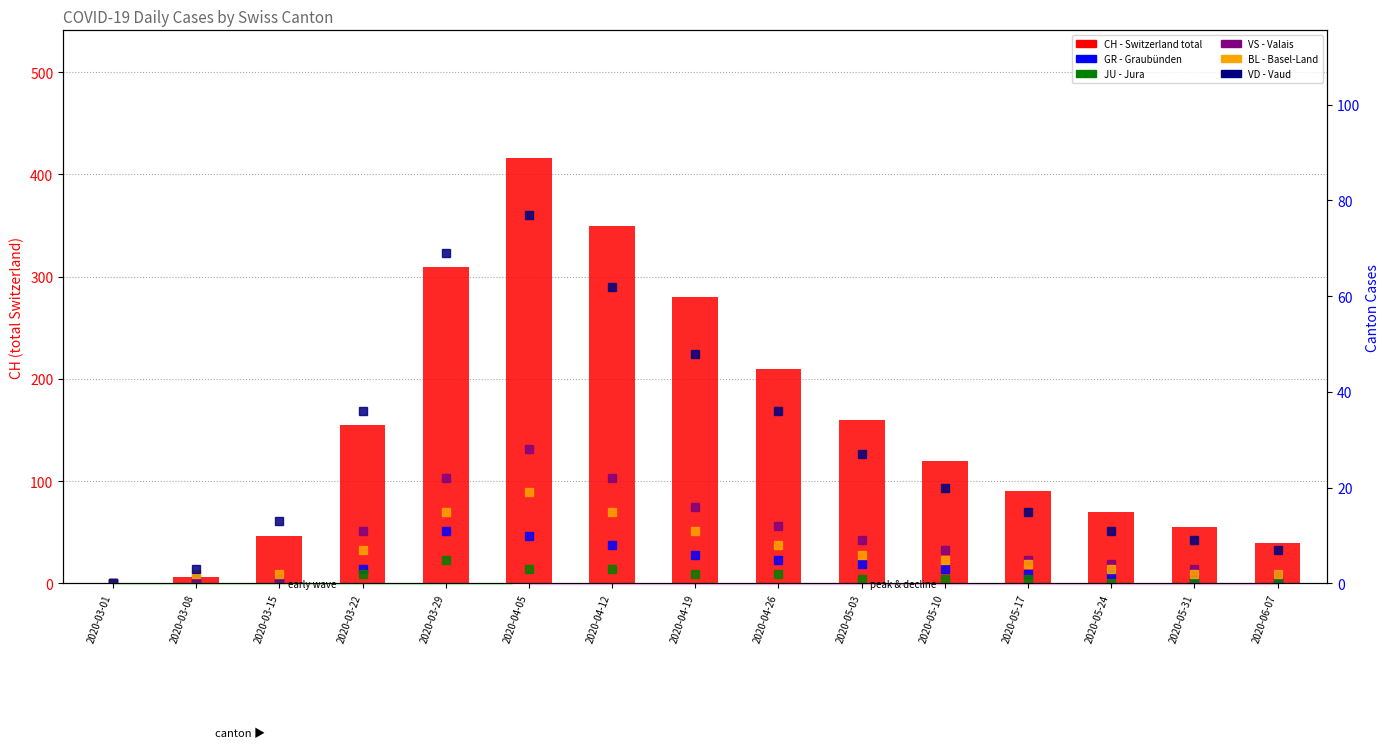

Reading left to right, what are all the values shown in this chart?

CH: 2020-03-01=0	2020-03-08=6	2020-03-15=46	2020-03-22=155	2020-03-29=309	2020-04-05=416	2020-04-12=350	2020-04-19=280	2020-04-26=210	2020-05-03=160	2020-05-10=120	2020-05-17=90	2020-05-24=70	2020-05-31=55	2020-06-07=40
GR: 2020-03-01=0	2020-03-08=0	2020-03-15=0	2020-03-22=3	2020-03-29=11	2020-04-05=10	2020-04-12=8	2020-04-19=6	2020-04-26=5	2020-05-03=4	2020-05-10=3	2020-05-17=2	2020-05-24=2	2020-05-31=1	2020-06-07=1
JU: 2020-03-01=0	2020-03-08=0	2020-03-15=0	2020-03-22=2	2020-03-29=5	2020-04-05=3	2020-04-12=3	2020-04-19=2	2020-04-26=2	2020-05-03=1	2020-05-10=1	2020-05-17=1	2020-05-24=0	2020-05-31=0	2020-06-07=0
VS: 2020-03-01=0	2020-03-08=1	2020-03-15=1	2020-03-22=11	2020-03-29=22	2020-04-05=28	2020-04-12=22	2020-04-19=16	2020-04-26=12	2020-05-03=9	2020-05-10=7	2020-05-17=5	2020-05-24=4	2020-05-31=3	2020-06-07=2
BL: 2020-03-01=0	2020-03-08=2	2020-03-15=2	2020-03-22=7	2020-03-29=15	2020-04-05=19	2020-04-12=15	2020-04-19=11	2020-04-26=8	2020-05-03=6	2020-05-10=5	2020-05-17=4	2020-05-24=3	2020-05-31=2	2020-06-07=2
VD: 2020-03-01=0	2020-03-08=3	2020-03-15=13	2020-03-22=36	2020-03-29=69	2020-04-05=77	2020-04-12=62	2020-04-19=48	2020-04-26=36	2020-05-03=27	2020-05-10=20	2020-05-17=15	2020-05-24=11	2020-05-31=9	2020-06-07=7